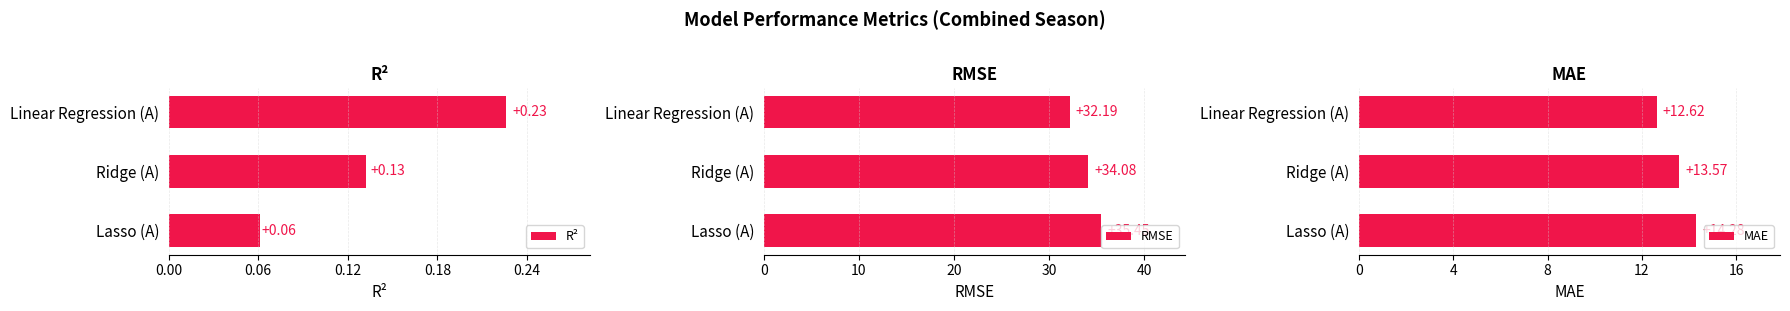

What is the highest value of the R² series?

0.2